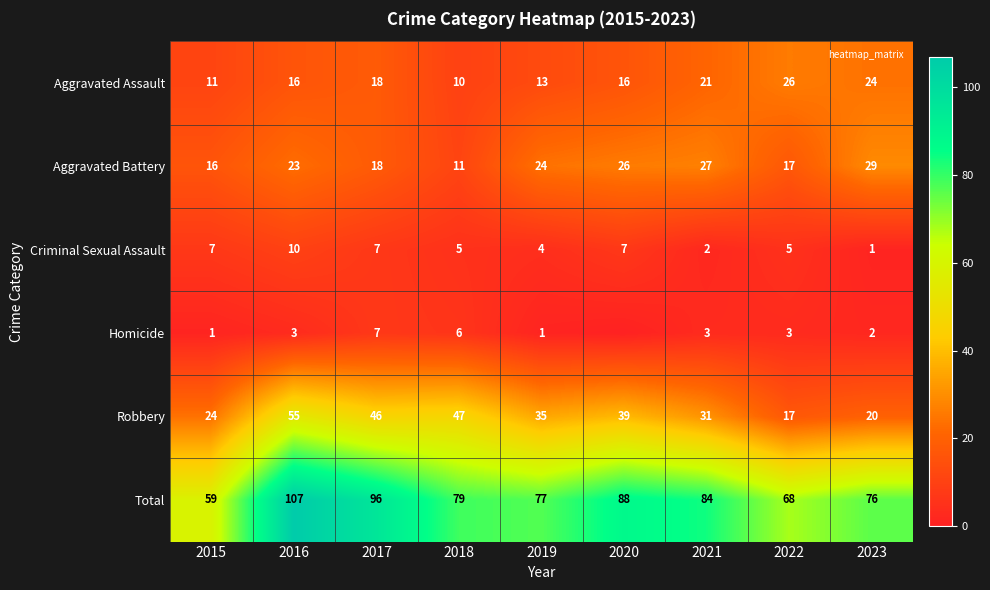

Which series has the largest range (max minus min)?

Total